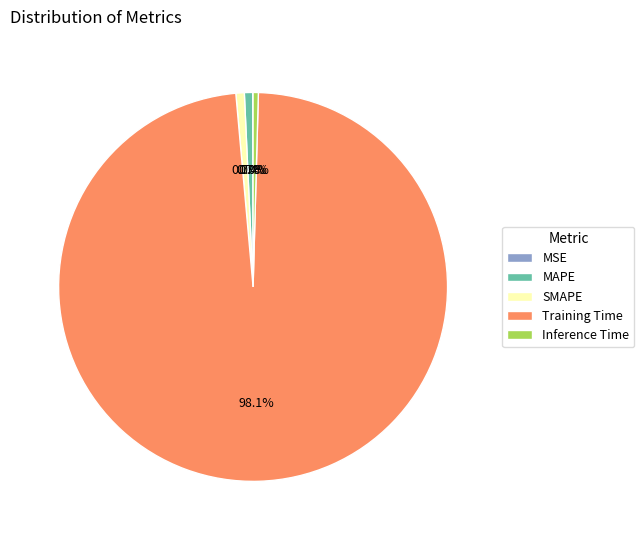

Is it true that MAPE is 15% of the pie?

False